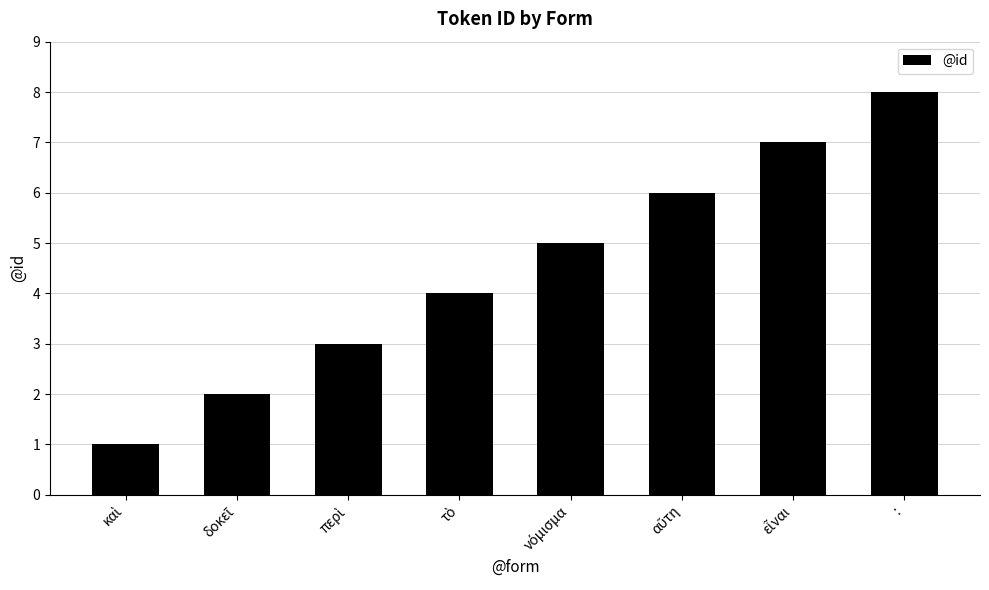

At which category does the chart reach its peak across all series?

: